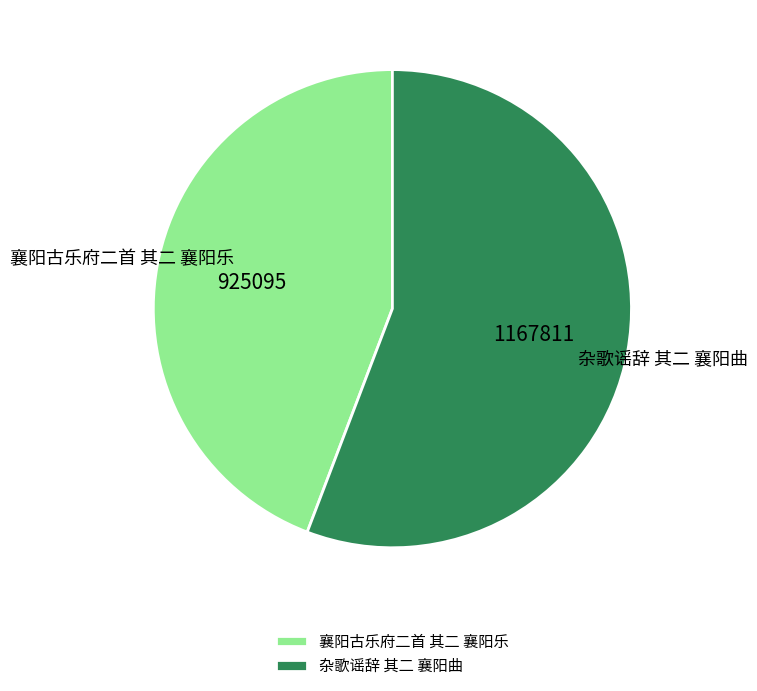

Rank the categories by value from highest to lowest.

杂歌谣辞 其二 襄阳曲, 襄阳古乐府二首 其二 襄阳乐